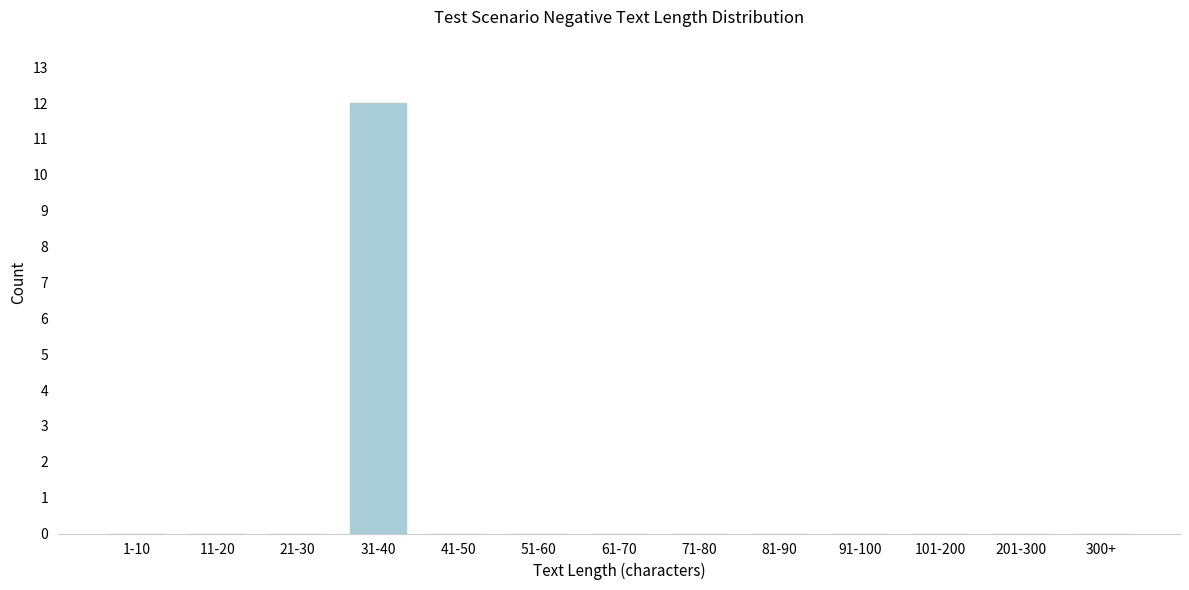

Reading right to left, extract all data points from this chart.

300+=0	201-300=0	101-200=0	91-100=0	81-90=0	71-80=0	61-70=0	51-60=0	41-50=0	31-40=12	21-30=0	11-20=0	1-10=0